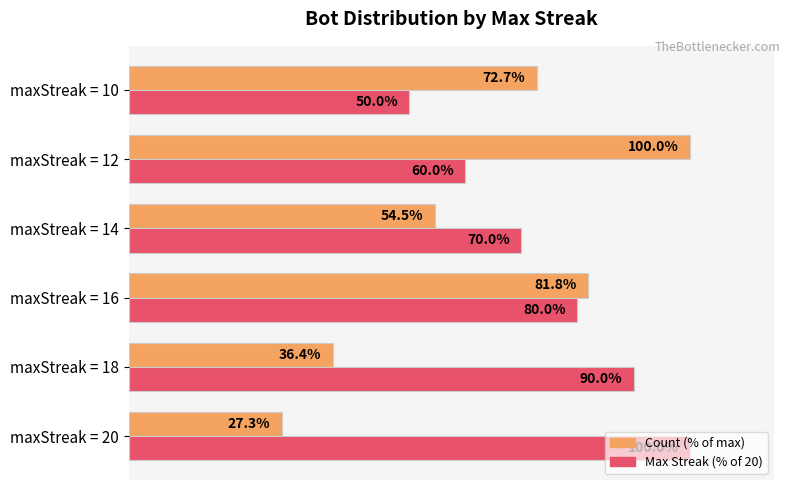

Rank the series by their average value, from lowest to highest.

Count (% of max), Max Streak (% of 20)